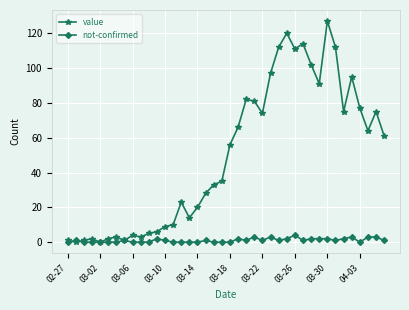

List the series in order of their overall mean, lowest first.

not-confirmed, value